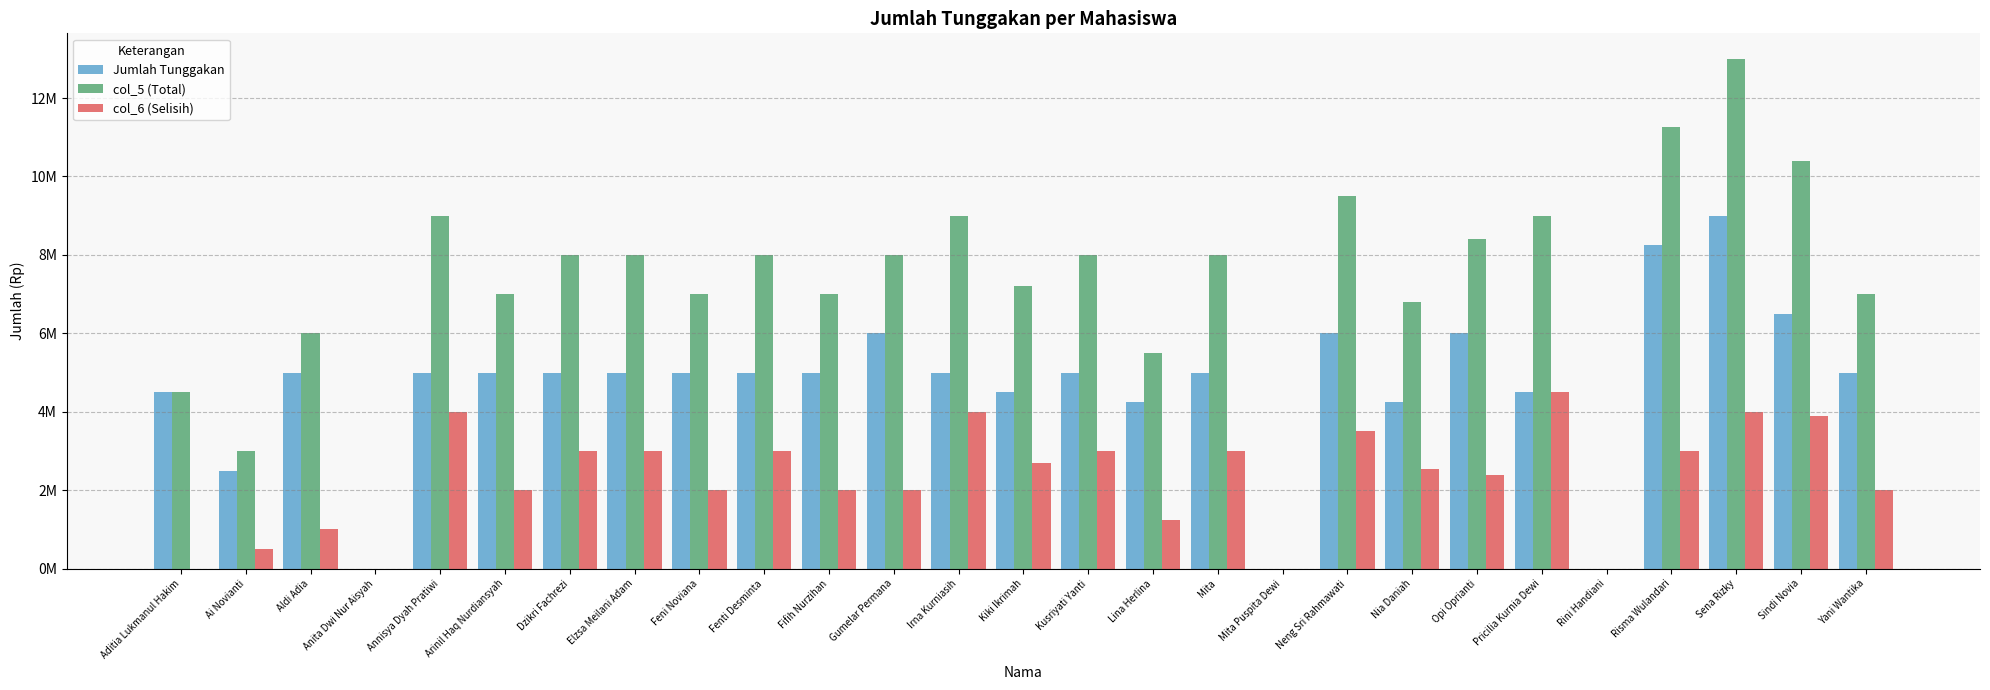

What are all the series names shown in the legend?

Jumlah Tunggakan, col_5 (Total), col_6 (Selisih)